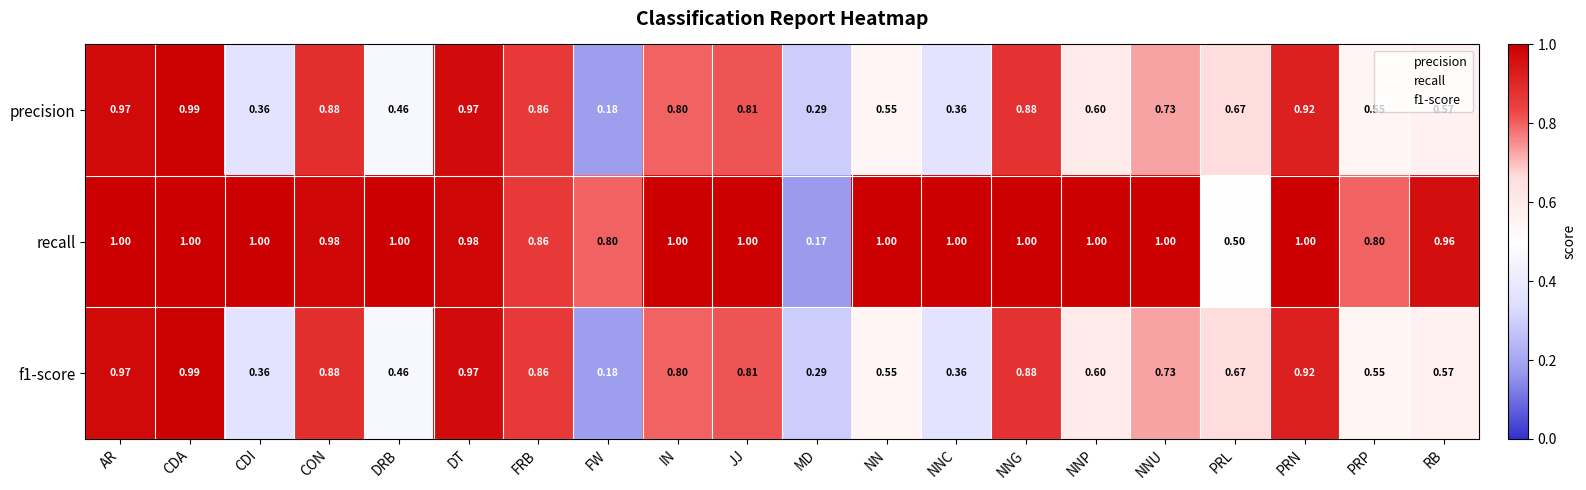

At which label is precision closest to 0?

FW